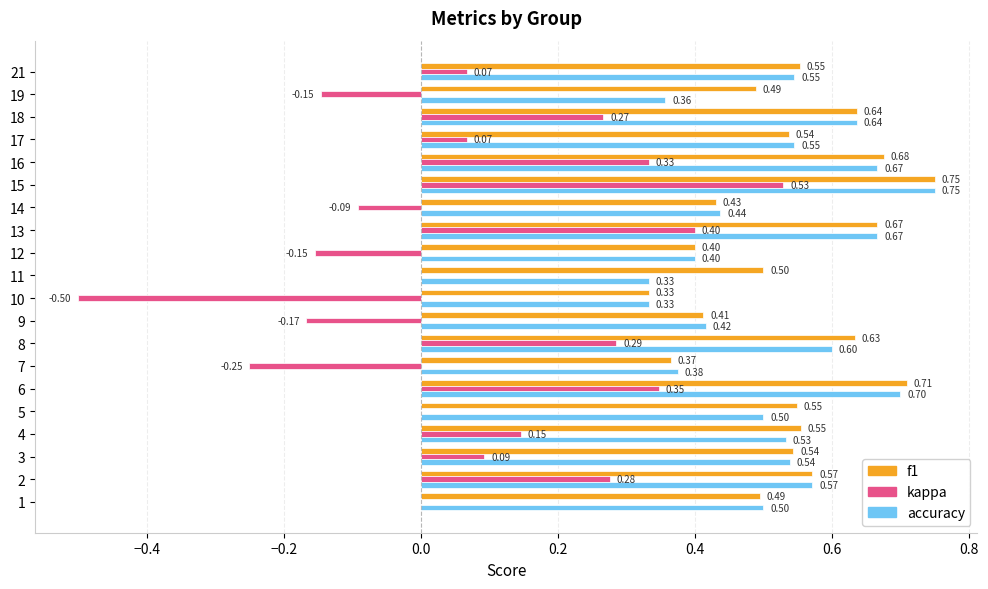

What is the sum of all accuracy values?

10.4